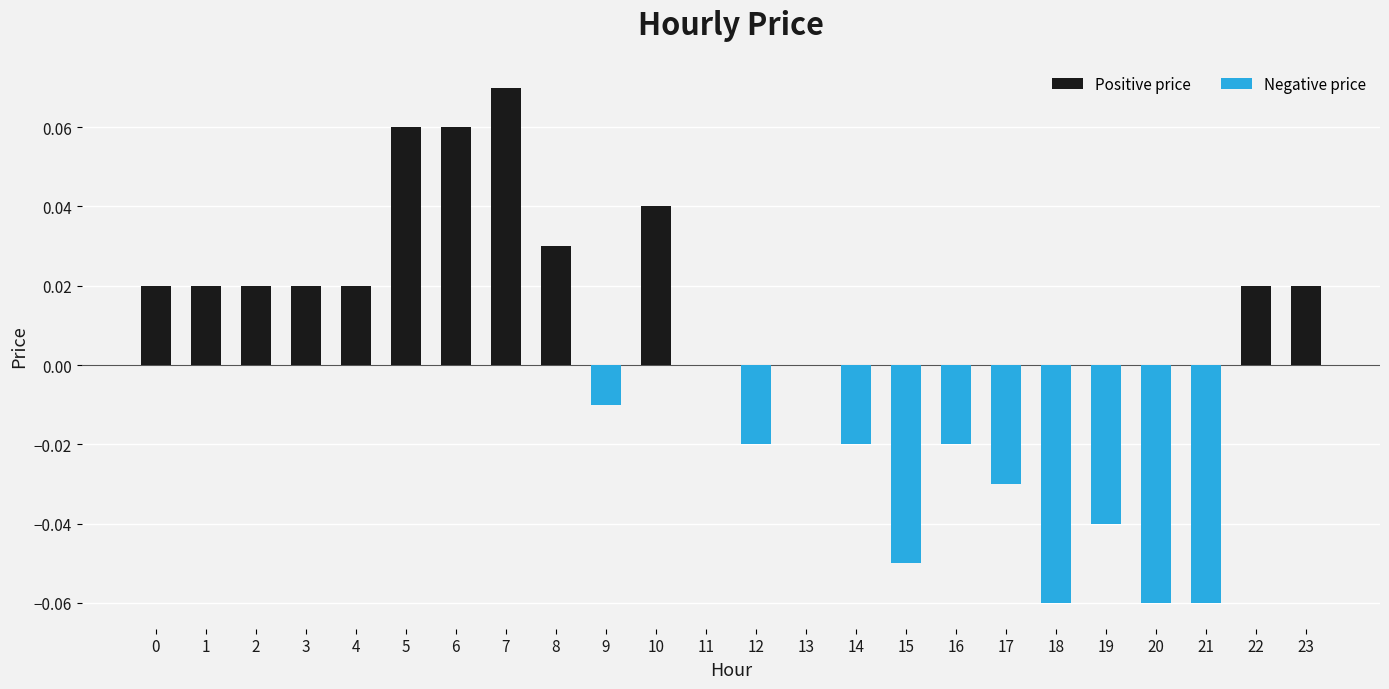

At which category does the chart reach its peak across all series?

7